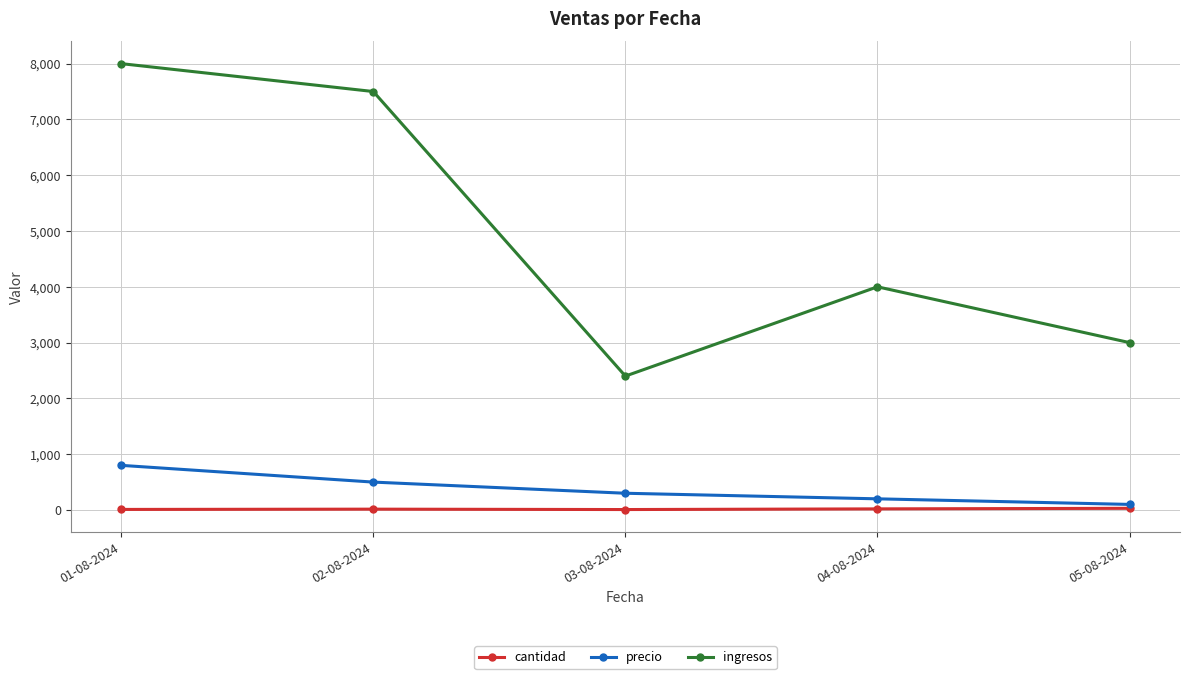

Which series has the widest spread of values?

ingresos